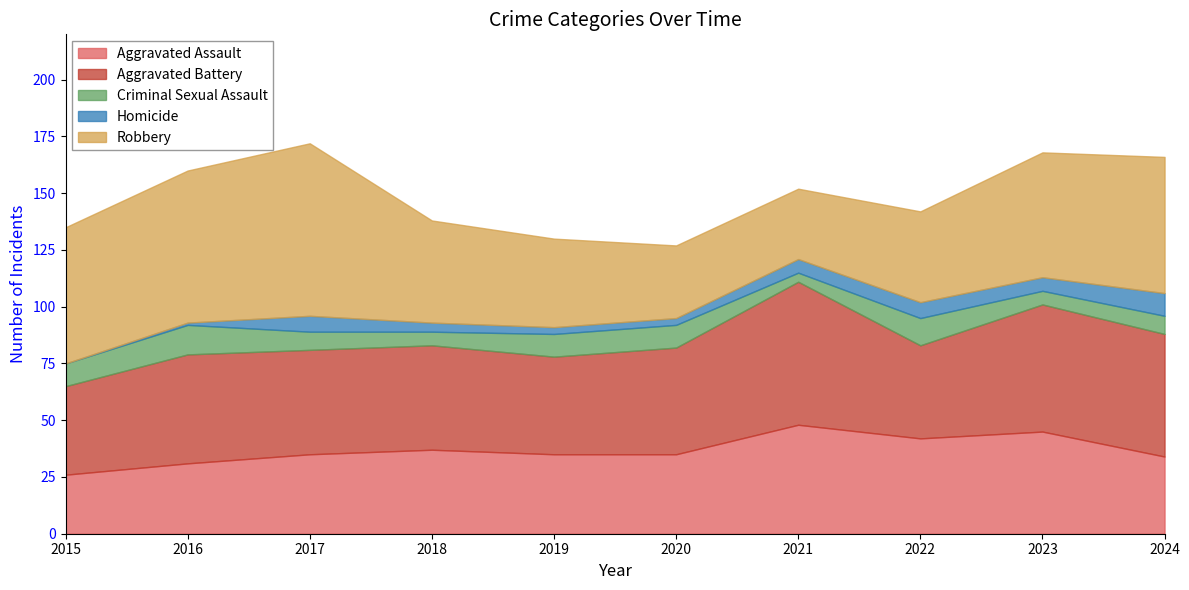

Reading left to right, extract all data points from this chart.

Aggravated Assault: 26	31	35	37	35	35	48	42	45	34
Aggravated Battery: 39	48	46	46	43	47	63	41	56	54
Criminal Sexual Assault: 10	13	8	6	10	10	4	12	6	8
Homicide: 0	1	7	4	3	3	6	7	6	10
Robbery: 60	67	76	45	39	32	31	40	55	60